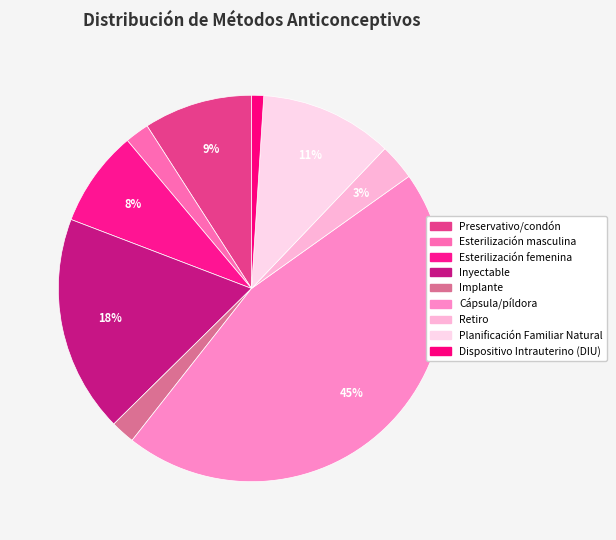

To the nearest percent, what is the average slice percentage?

11%